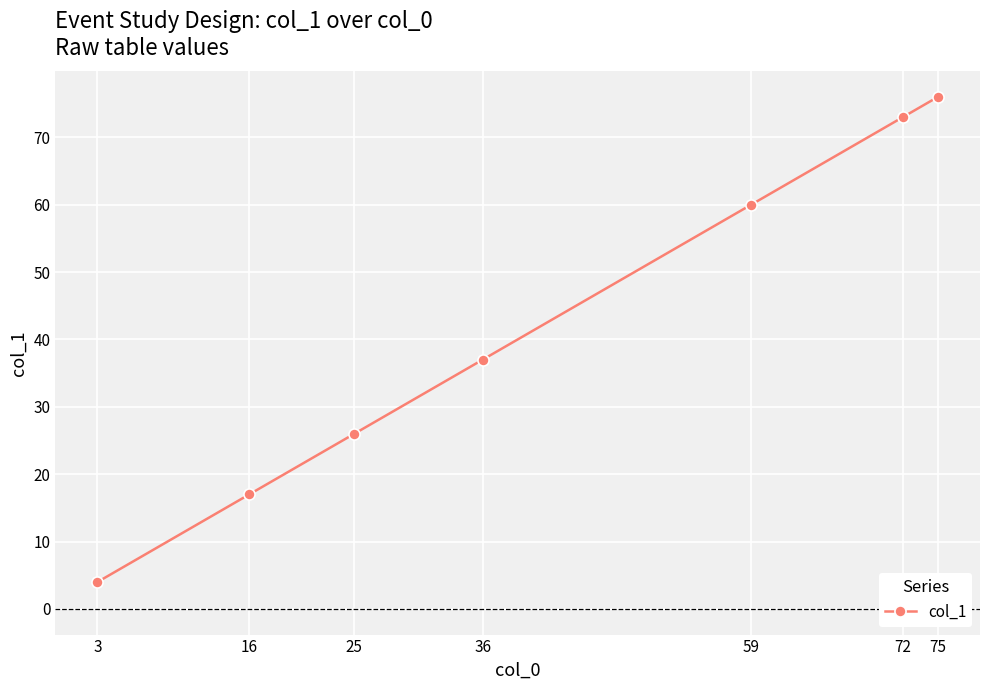

How many distinct data groups are displayed?

1